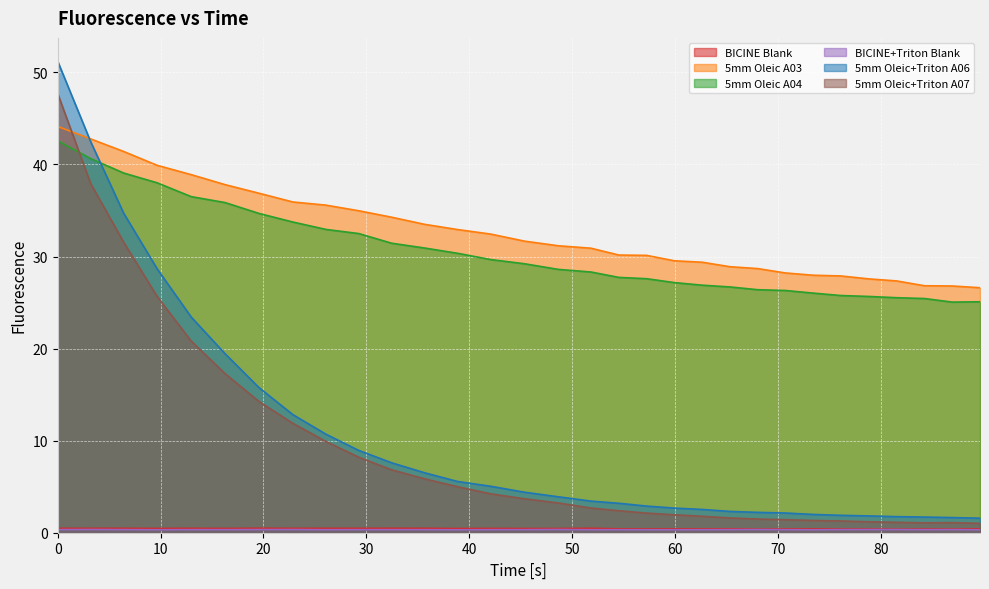

Is it true that BICINE Blank equals 0.5 at 86.96?

False